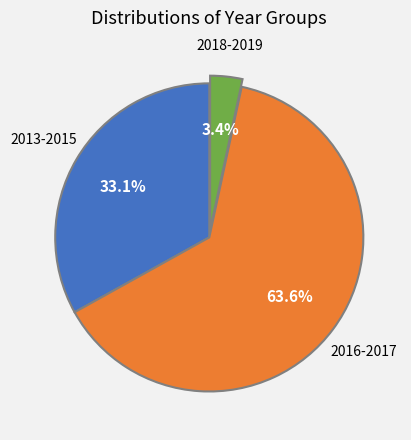

Is there a majority slice in this chart?

Yes